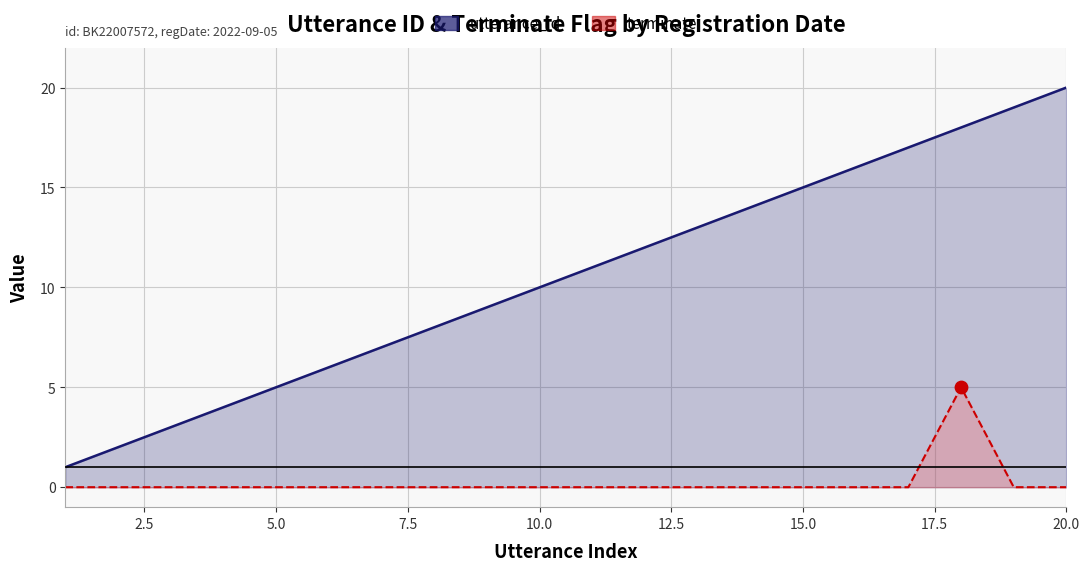

At which category is the sum across all series the highest?

2022-09-05 05:04:12